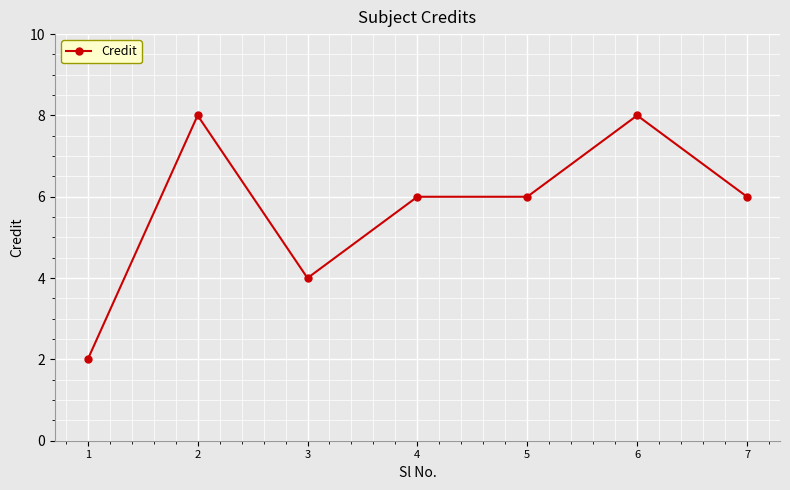

What is the difference between the second highest and second lowest values?

4